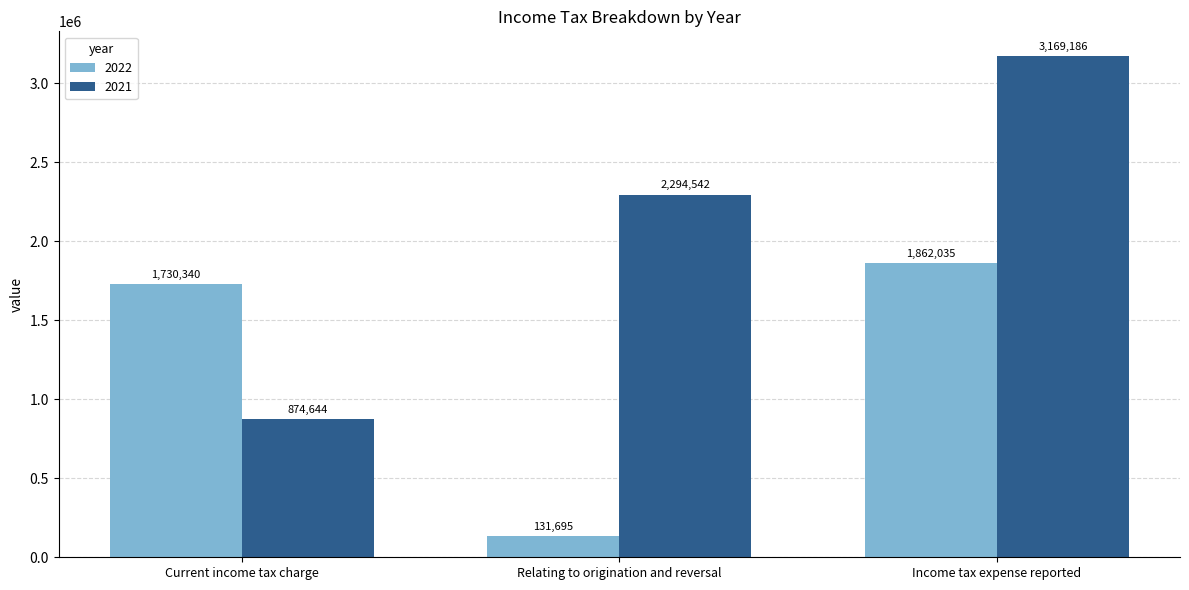

Reading right to left, extract all data points from this chart.

2022: 1862035	131695	1730340
2021: 3169186	2294542	874644